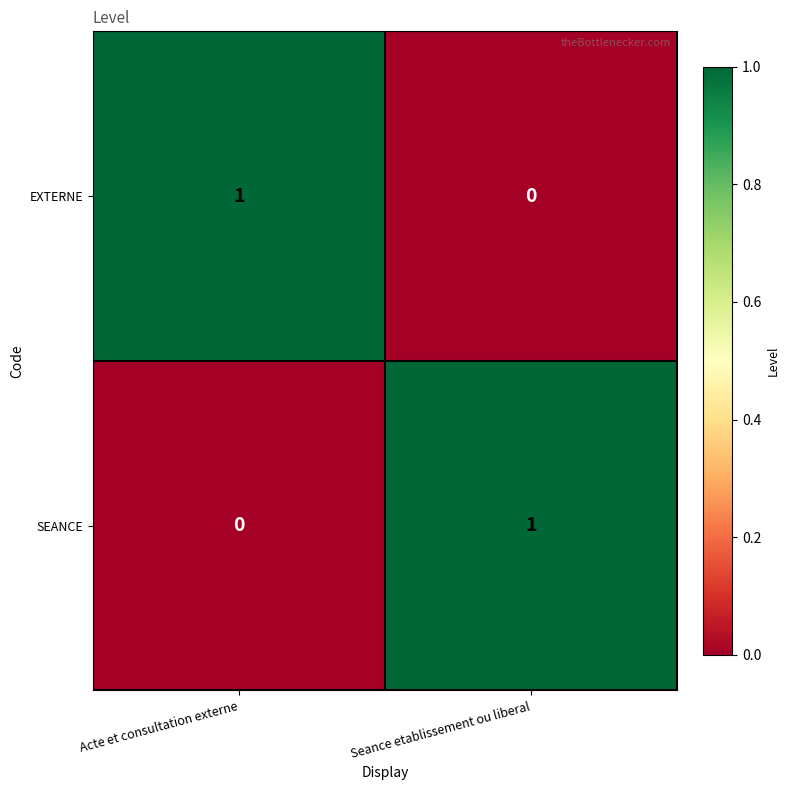

Reading left to right, what are all the values shown in this chart?

EXTERNE: Acte et consultation externe=1	Seance etablissement ou liberal=0
SEANCE: Acte et consultation externe=0	Seance etablissement ou liberal=1